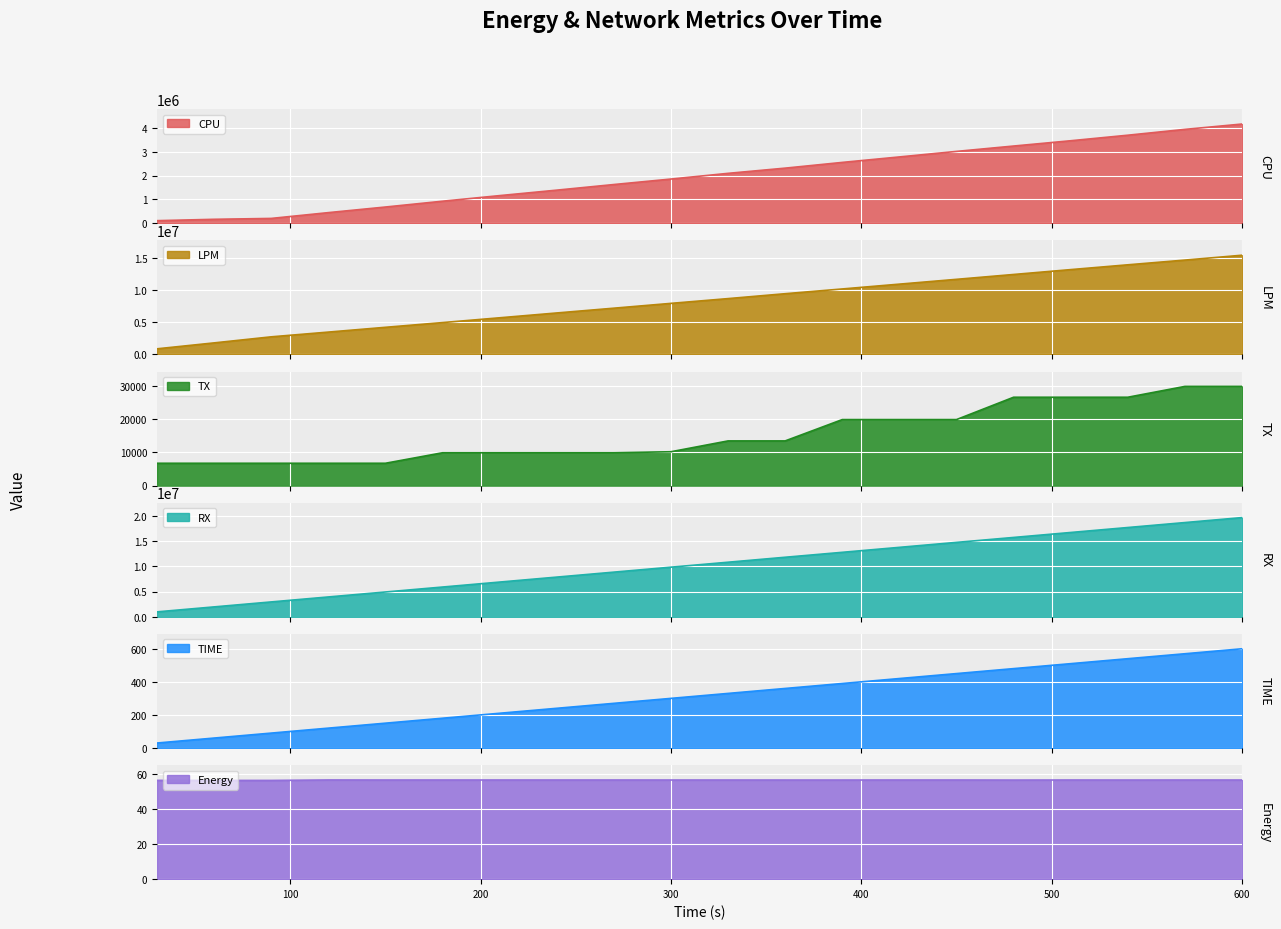

True or false: TX has a value of 6734.0 at 90.

True